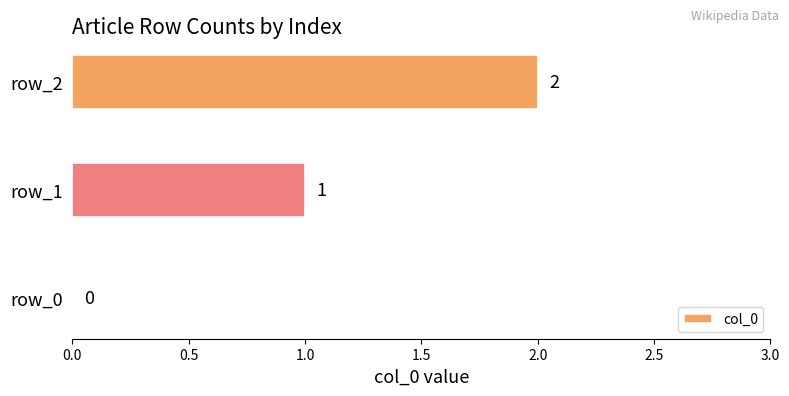

True or false: the data shows 1 at row_2.

False